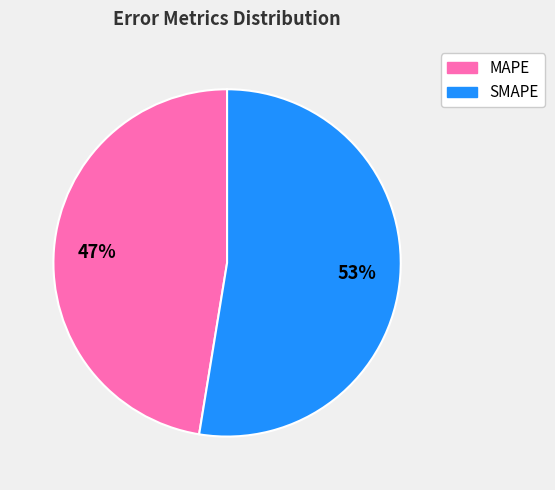

Count the number of slices in the pie.

2